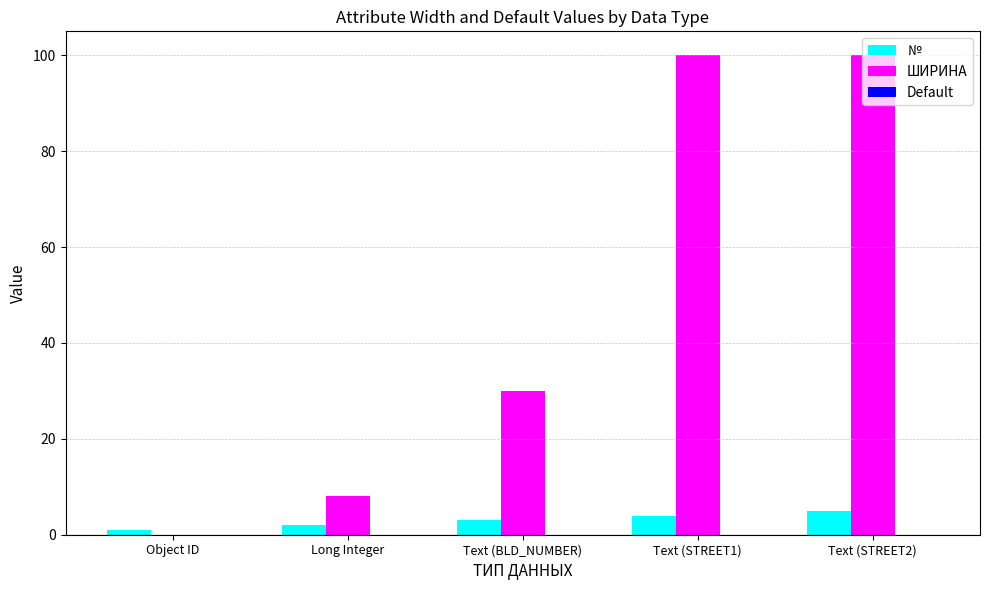

Is the value of № at Text (STREET2) greater than the value of ШИРИНА at Text (STREET2)?

No